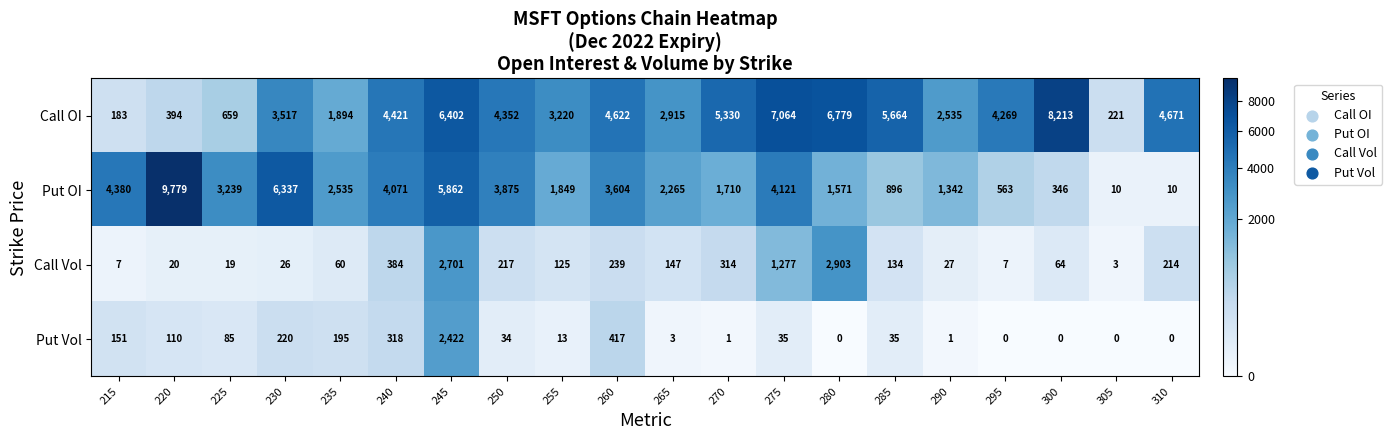

Between 285 and 295, which series saw the biggest shift?

Call OI